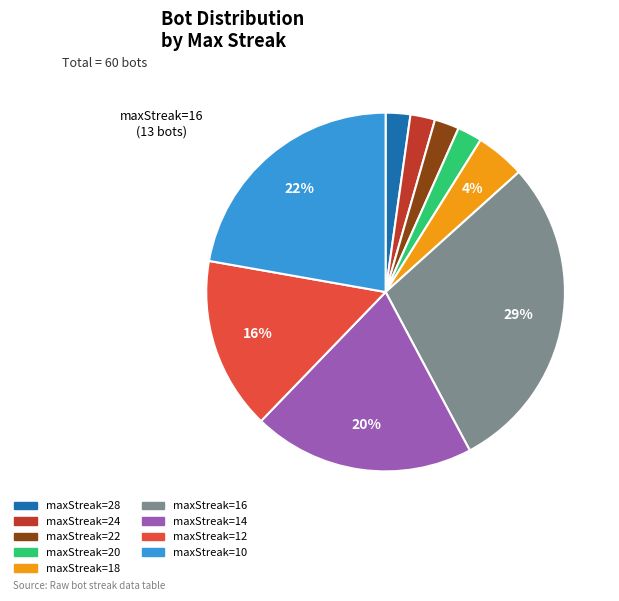

To the nearest percent, what is the difference between the largest and smallest slice percentages?

27%